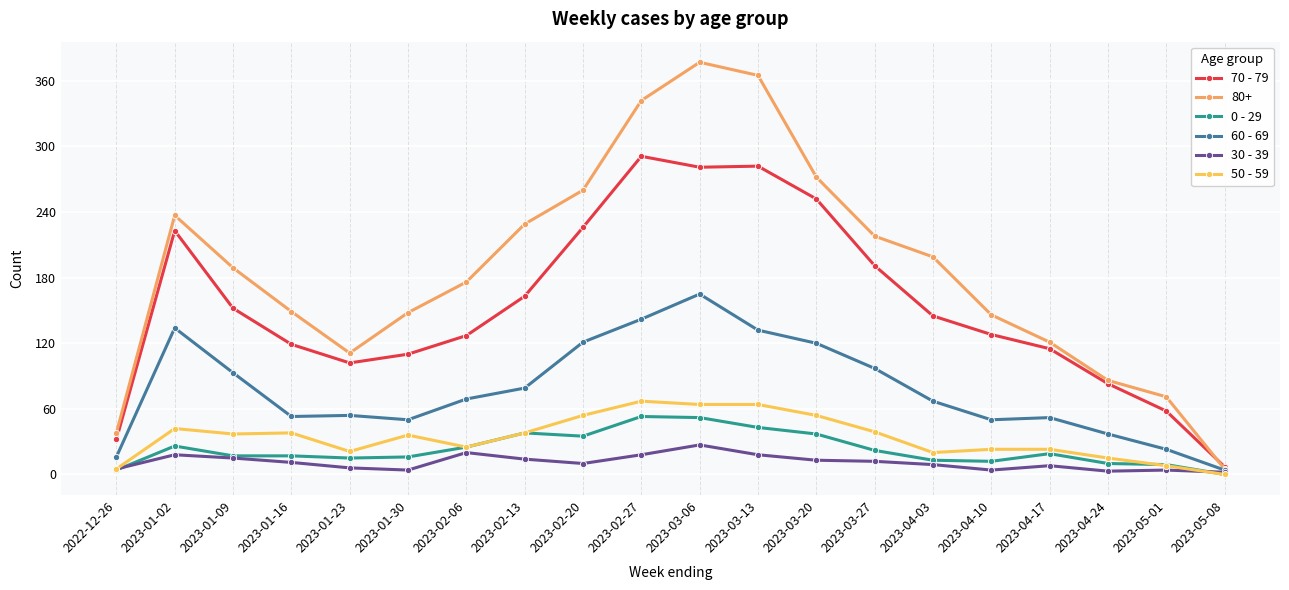

Is it true that 30 - 39 equals 18 at 2023-03-13?

True